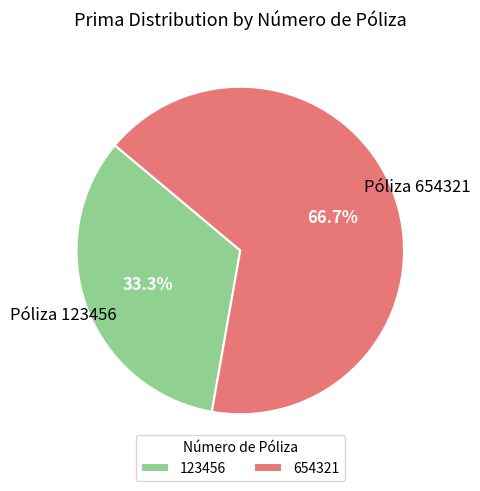

The 123456 slice represents 22% of the pie. True or false?

False